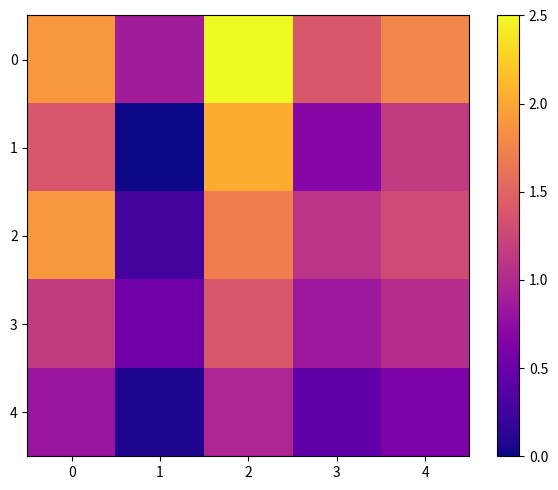

Which label corresponds to the smallest value in the chart?

1